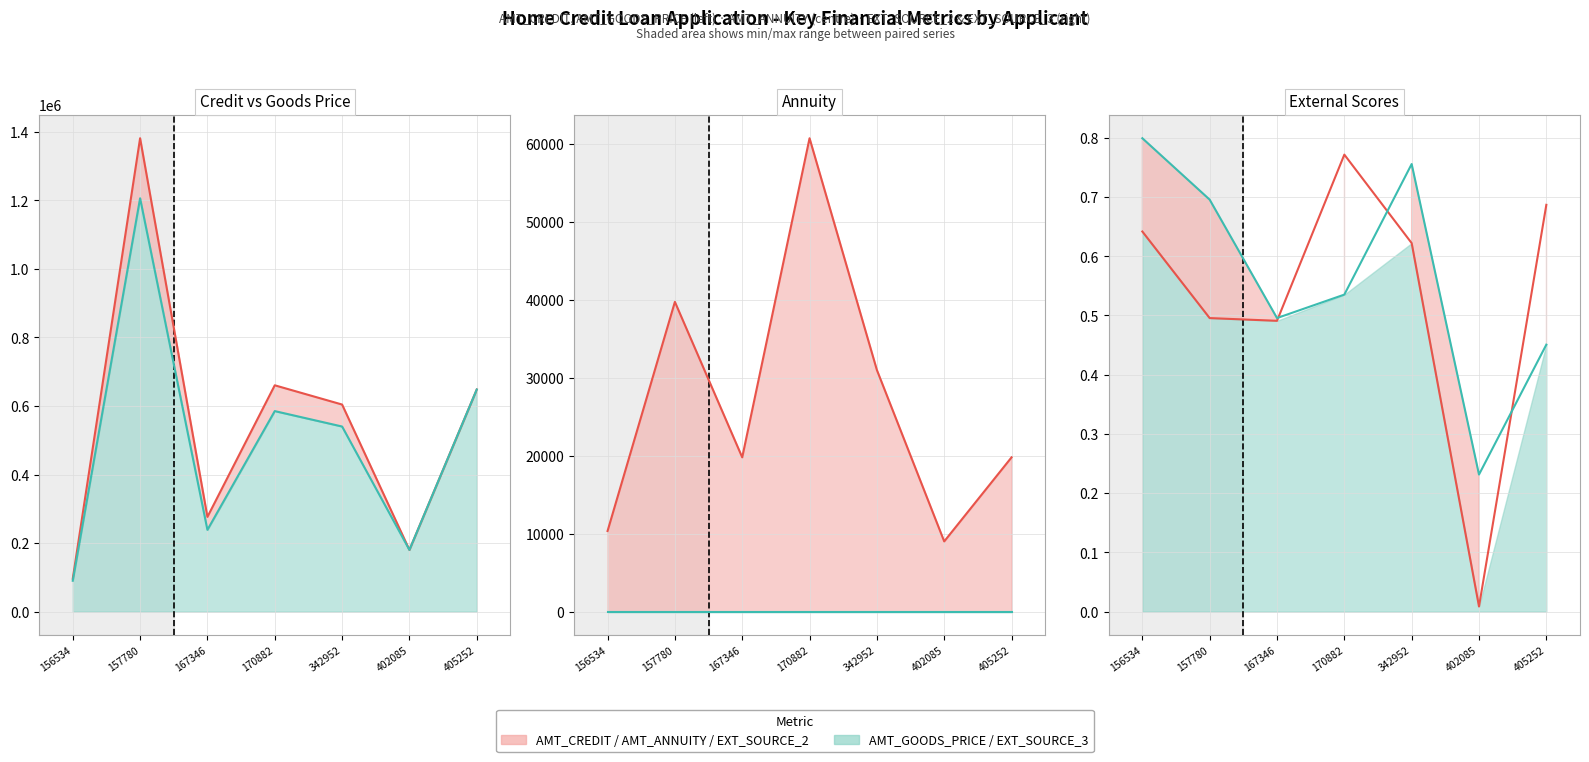

Reading left to right, list all the values displayed in this chart.

AMT_CREDIT: 95940.0	1381113.0	276277.5	660289.5	604152.0	180000.0	648000.0
AMT_GOODS_PRICE: 90000.0	1206000.0	238500.0	585000.0	540000.0	180000.0	648000.0
AMT_ANNUITY: 10332.0	39712.5	19777.5	60691.5	30978.0	9000.0	19777.5
EXT_SOURCE_2: 0.6	0.5	0.5	0.8	0.6	0.0	0.7
EXT_SOURCE_3: 0.8	0.7	0.5	0.5	0.8	0.2	0.5